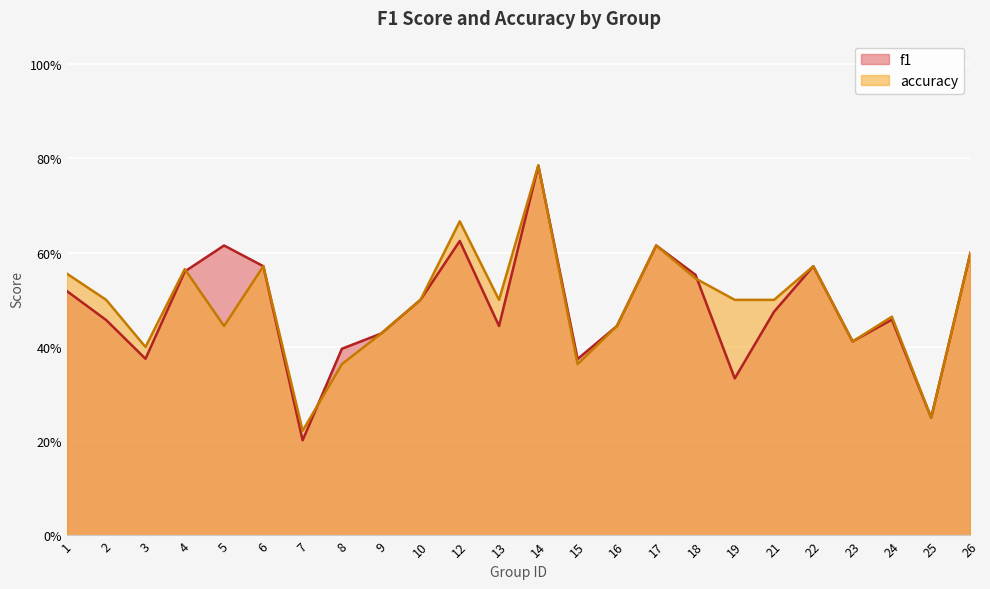

Between 14 and 21, which series saw the biggest shift?

f1